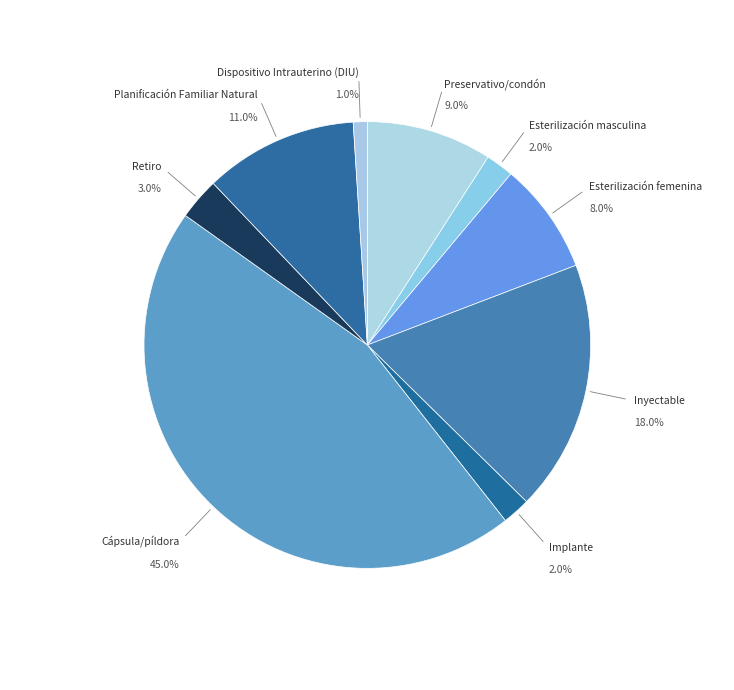

Which category has the smallest portion of the pie?

Dispositivo Intrauterino (DIU)